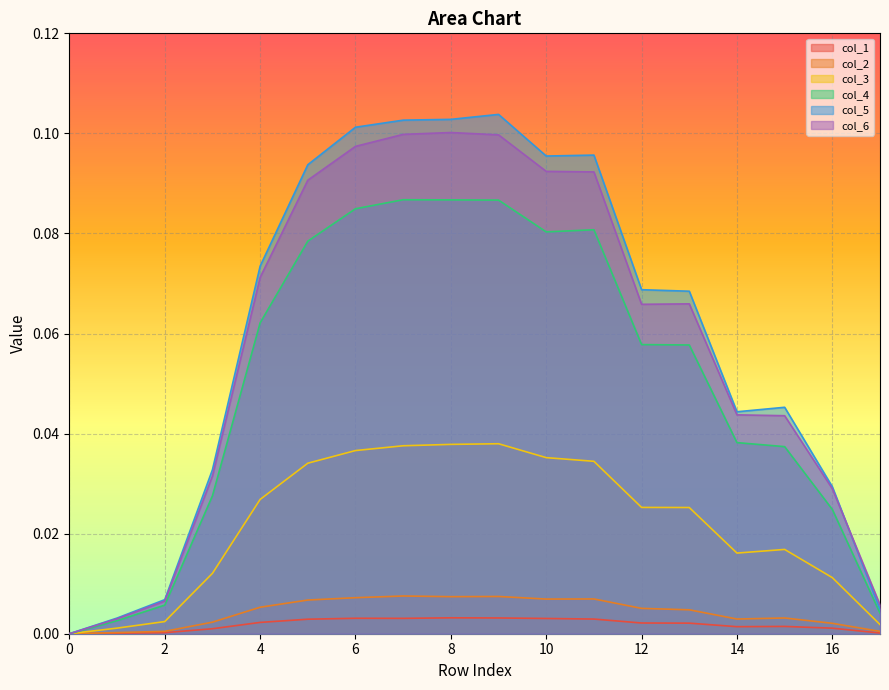

How many positive values does the col_5 series have?

17